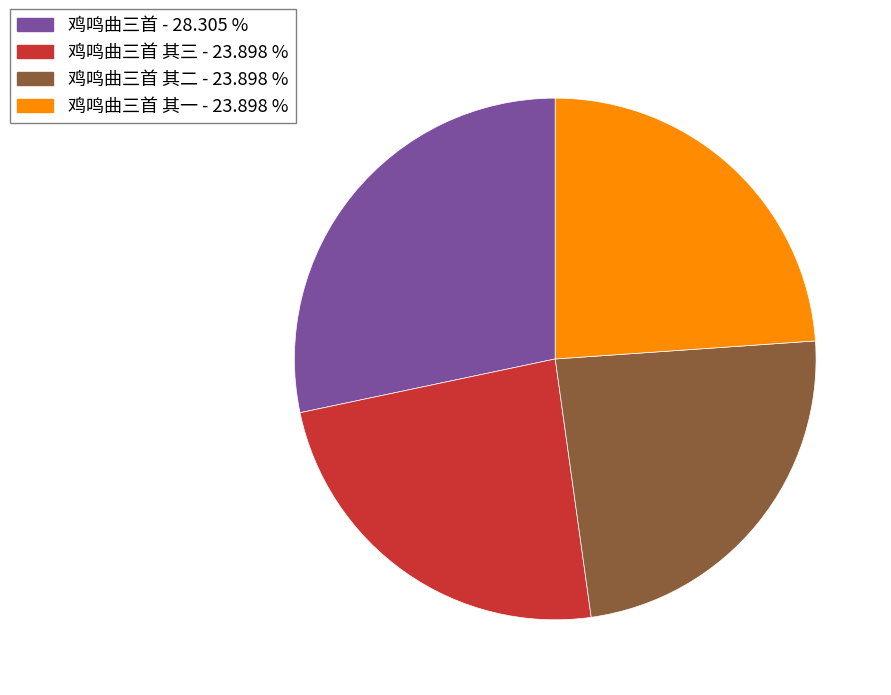

Is the sum of 鸡鸣曲三首 其一 - 23.898 % and 鸡鸣曲三首 其二 - 23.898 % greater than half?

No